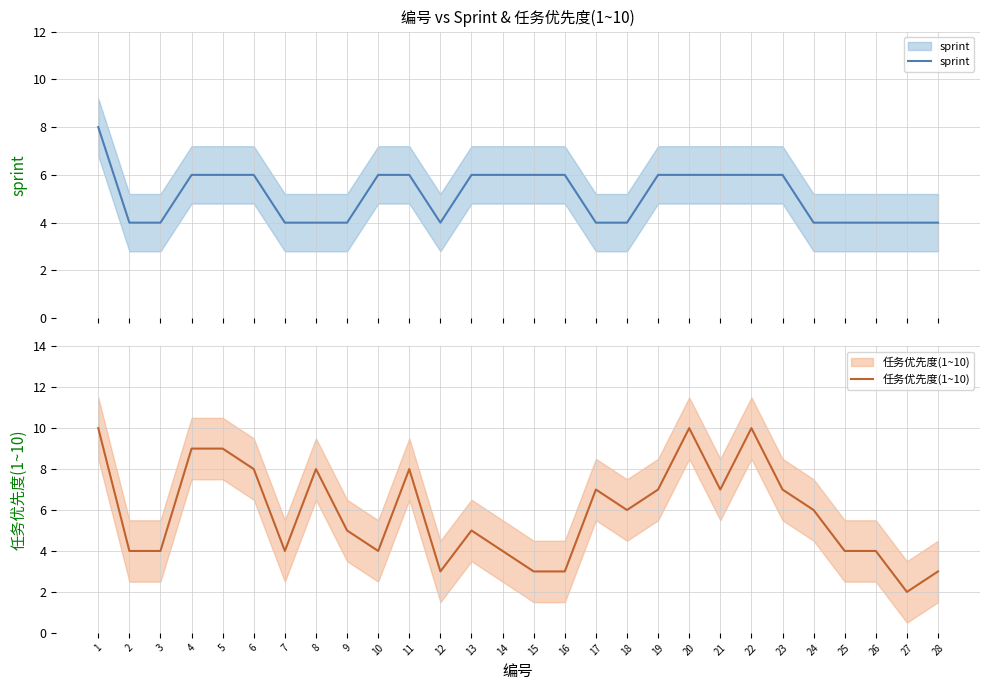

Rank the series by their maximum value, from lowest to highest.

sprint, 任务优先度(1~10)